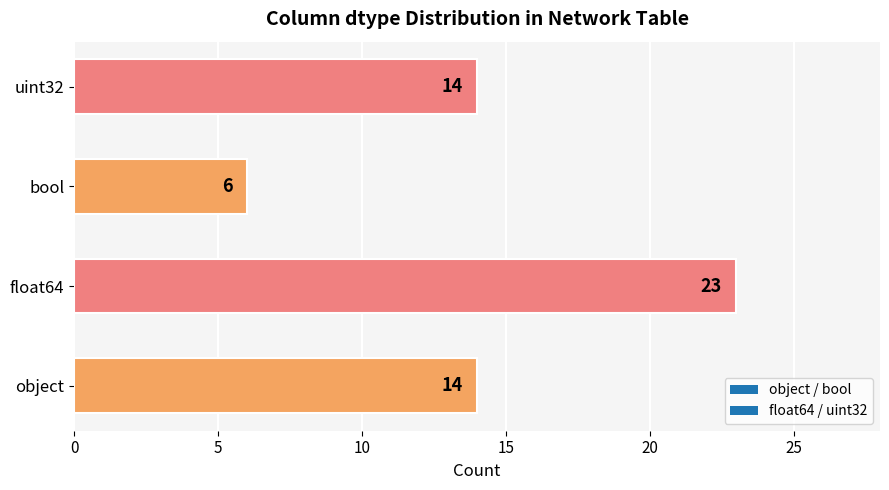

Which label corresponds to the largest value in the chart?

float64